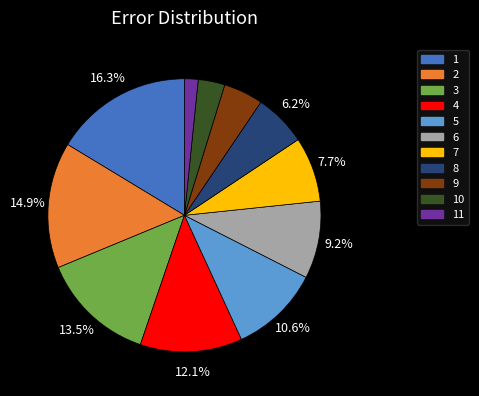

How many slices are in this pie chart?

11